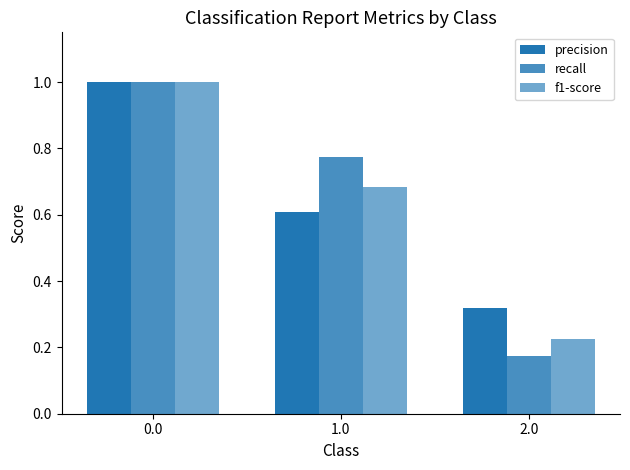

How many bars are there in each group?

3